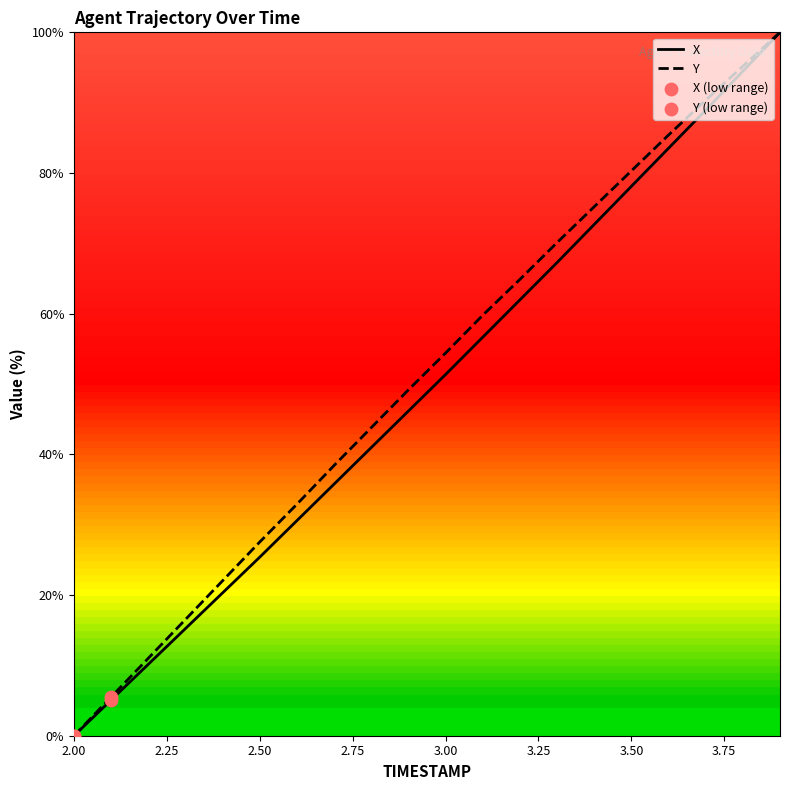

What is the maximum value shown in the chart?

100.0